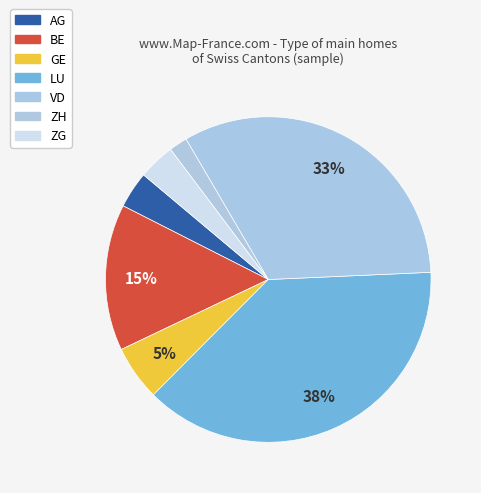

Is there any slice that represents more than half of the pie?

No